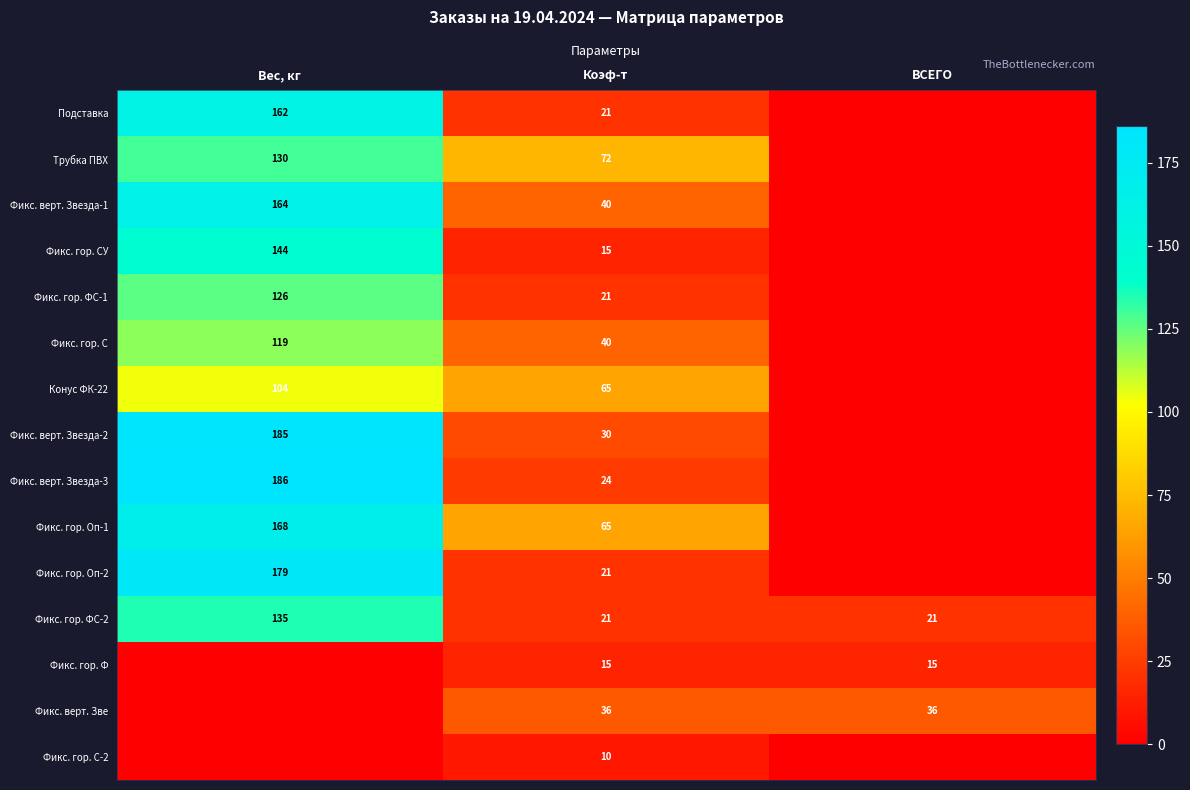

The Фикс. верт. Зве series shows 36 at Коэф-т. True or false?

True